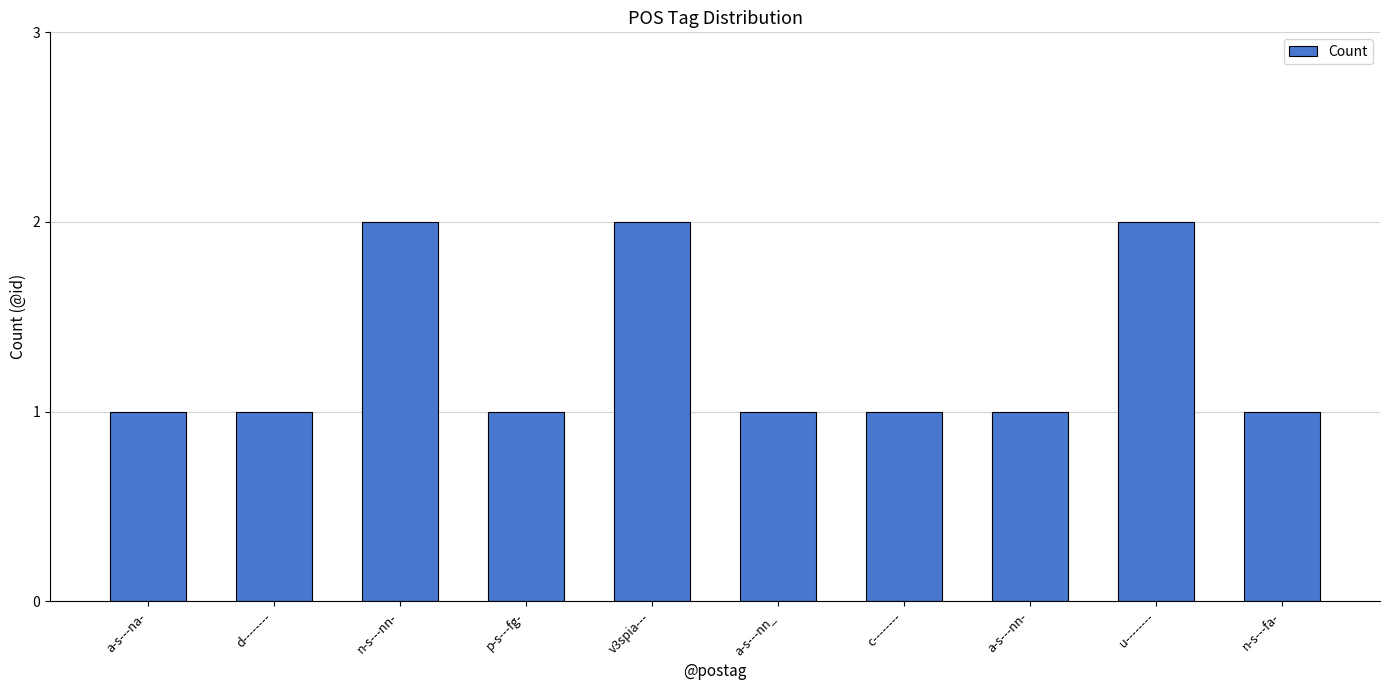

How many series are shown in this chart?

1